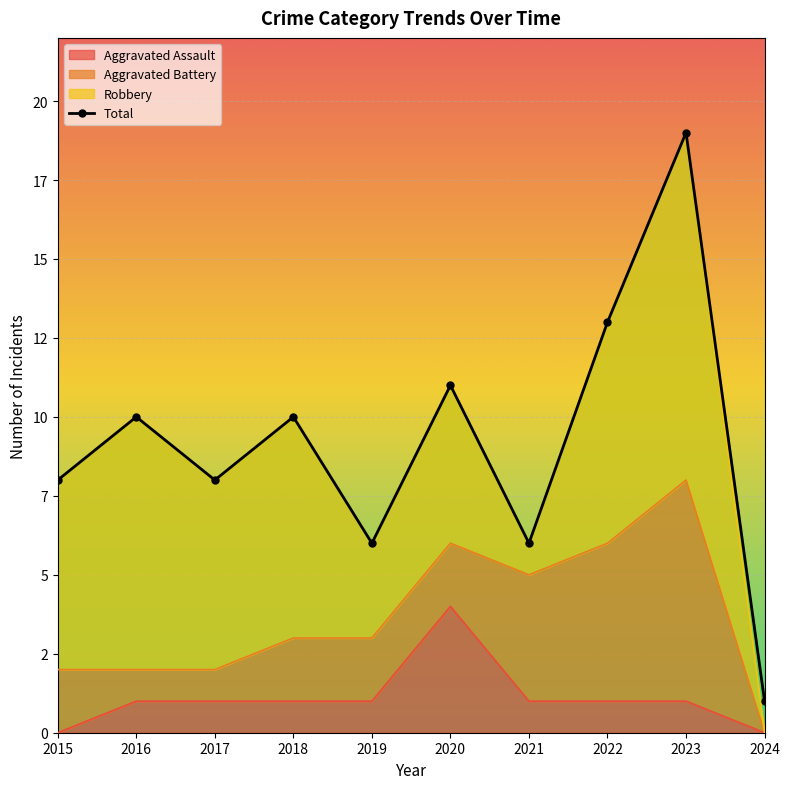

True or false: the data shows 6 at 2021.

True